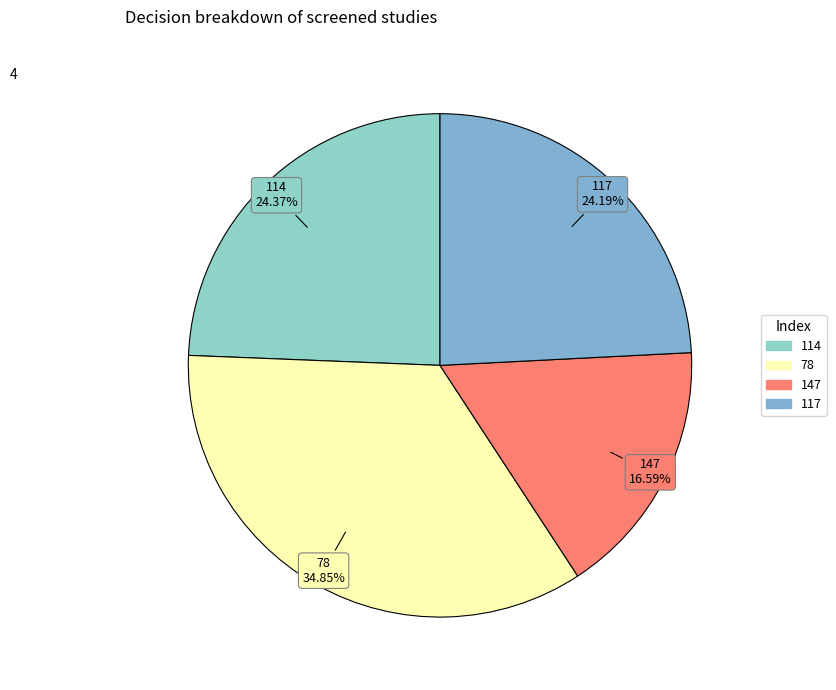

Which has a higher value, 147 or 114?

114